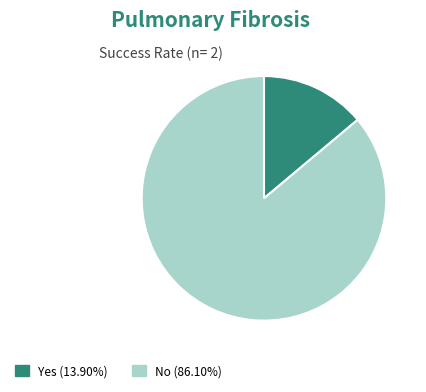

Do No (86.10%) and Yes (13.90%) together represent more than half of the pie?

Yes